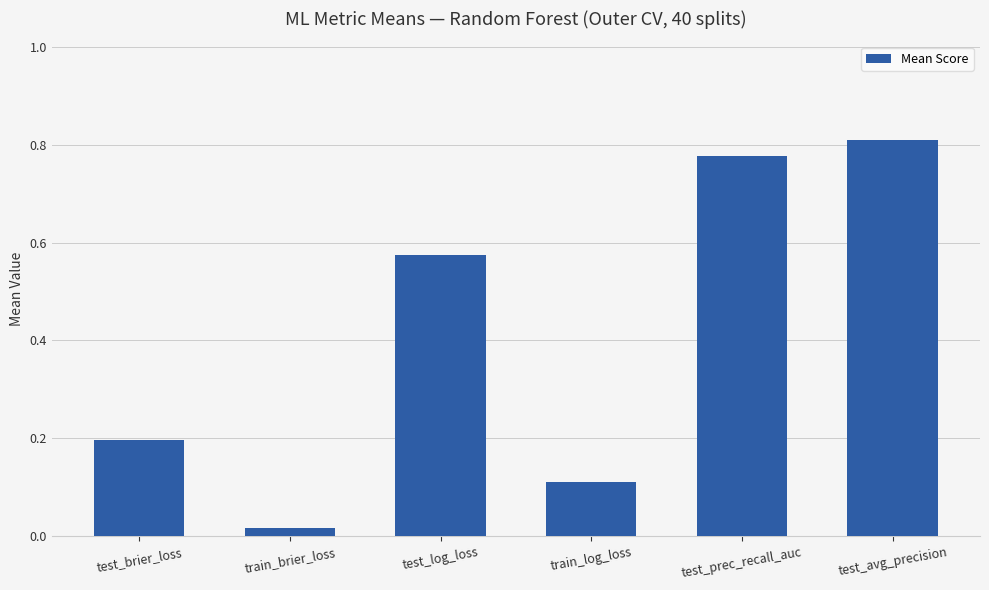

Where is the data nearest to the value 0?

train_brier_loss